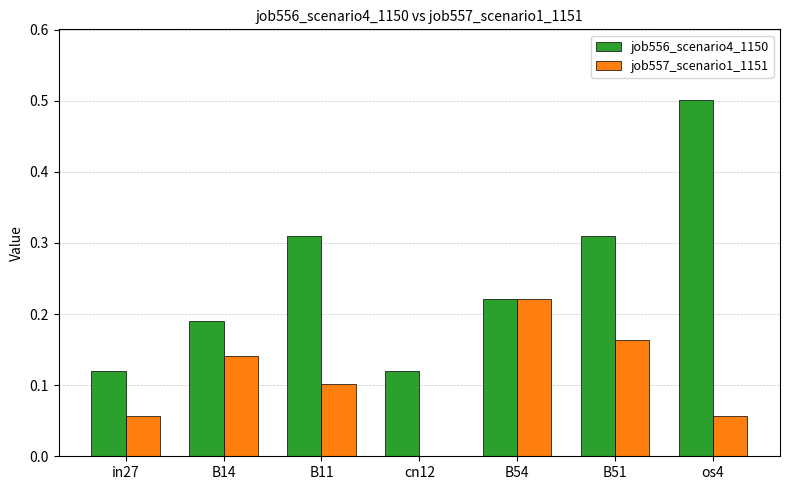

Which series has the largest total across all categories?

job556_scenario4_1150